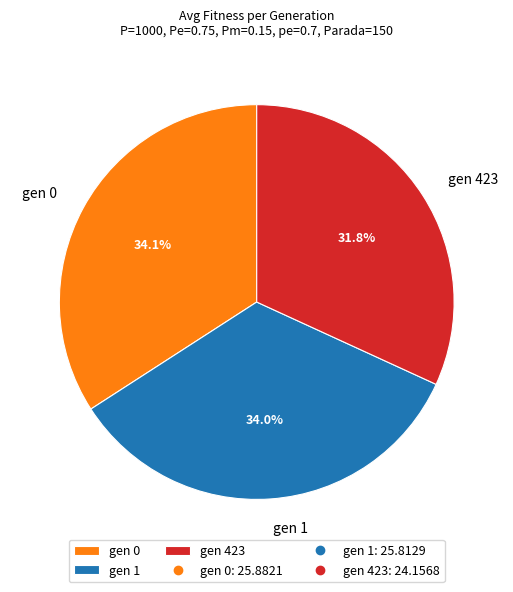

Is it true that gen 1 is 42% of the pie?

False